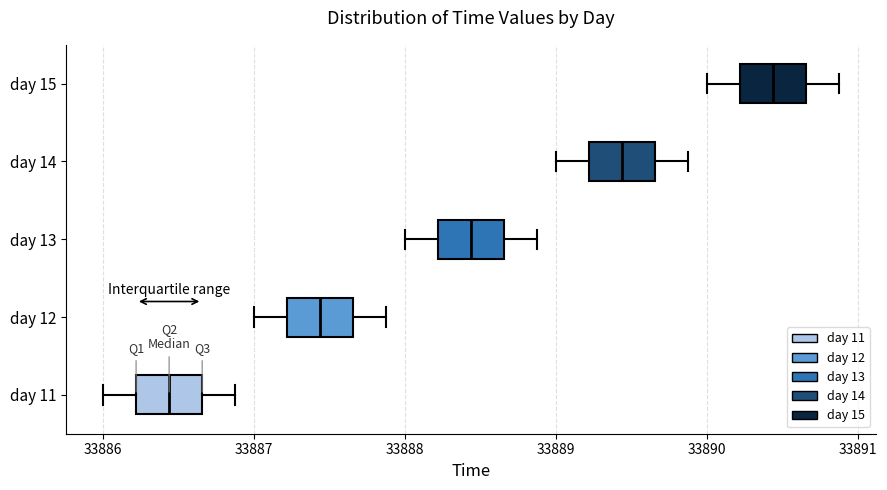

Which box's median line is the furthest to the right?

day 15